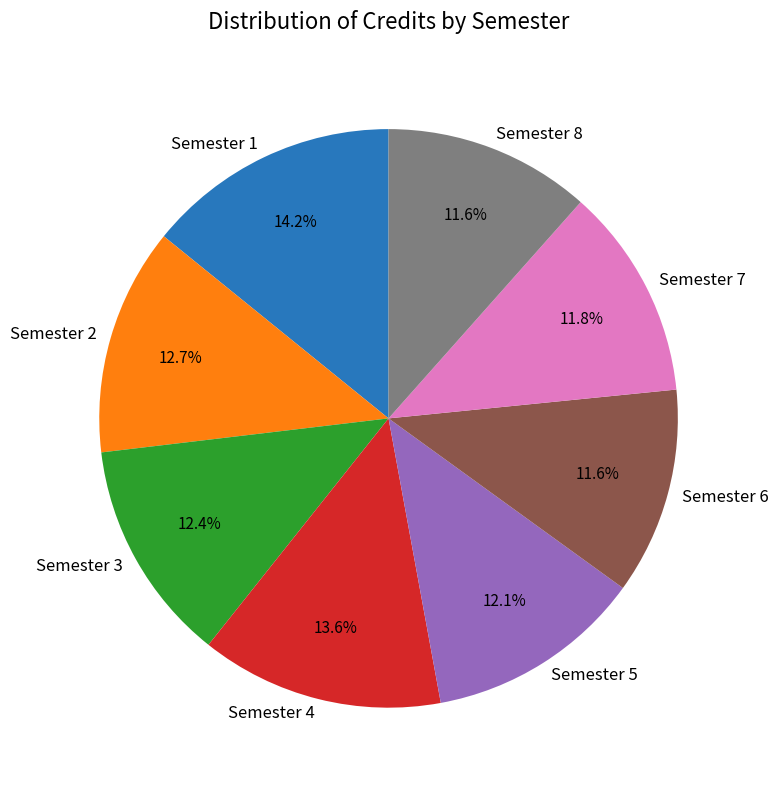

What is the largest slice in the pie chart?

Semester 1